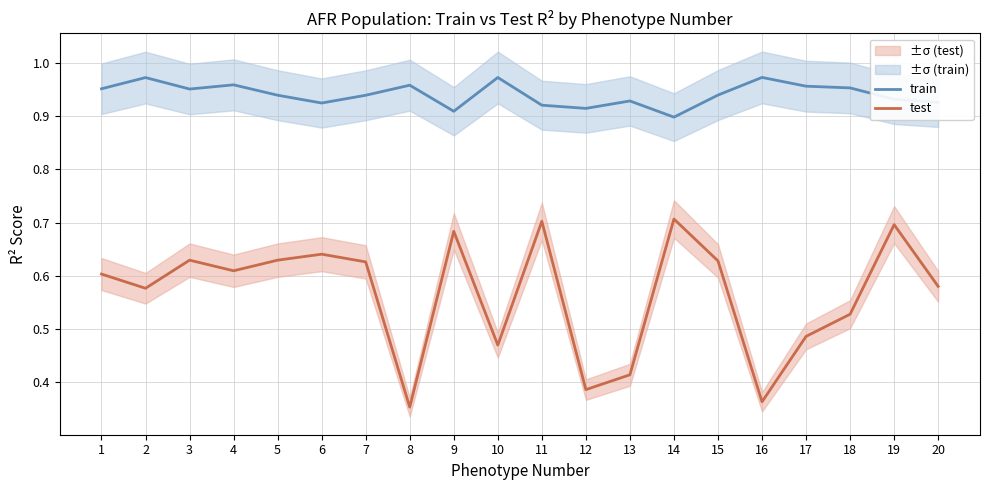

Which category has the lowest value across all series?

8